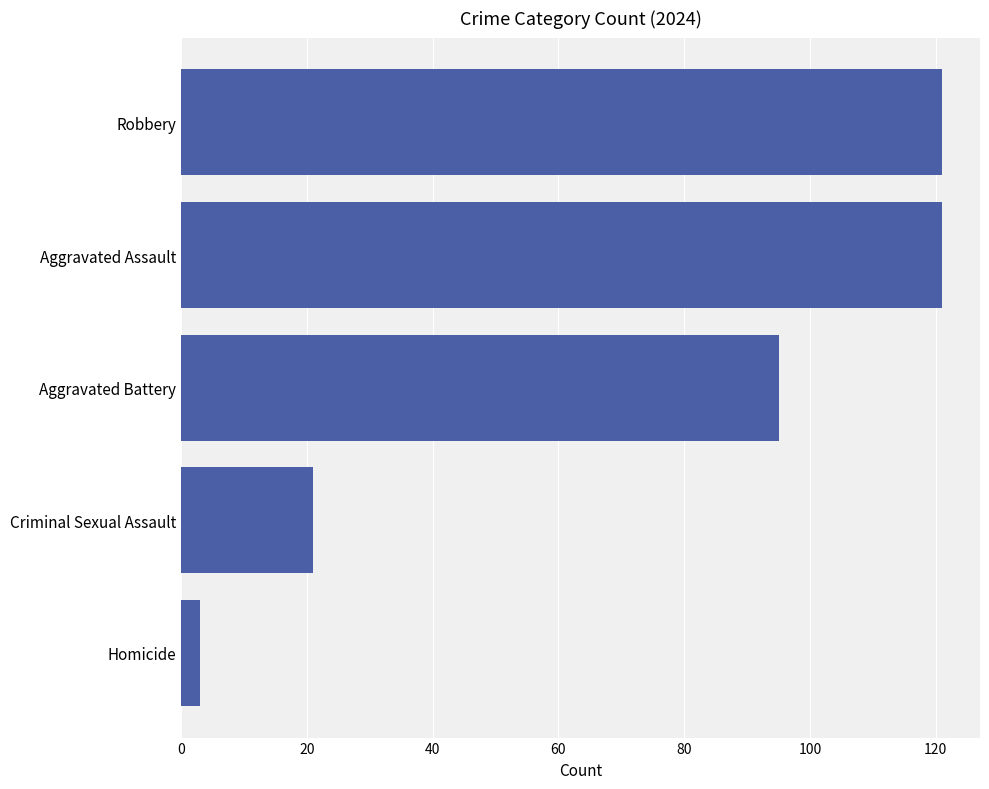

What is the sum of all values?

361